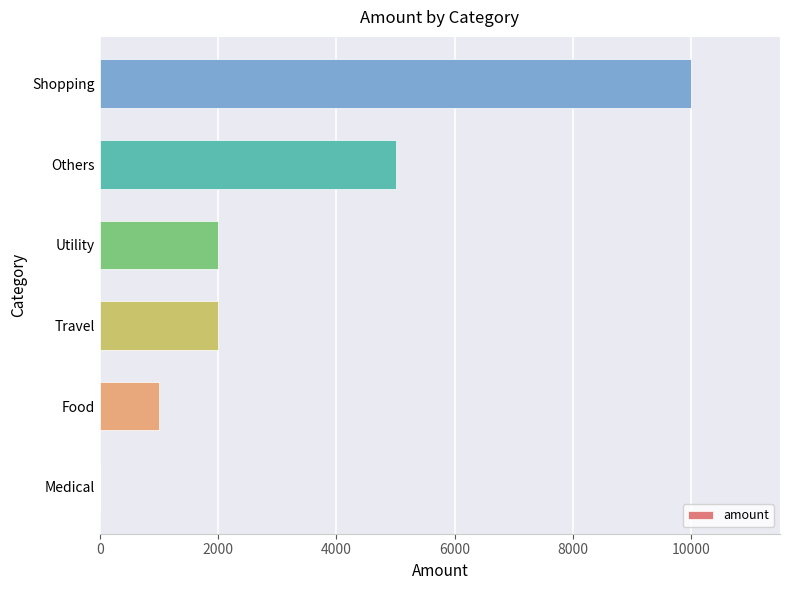

At which label is the value closest to 5000?

Others